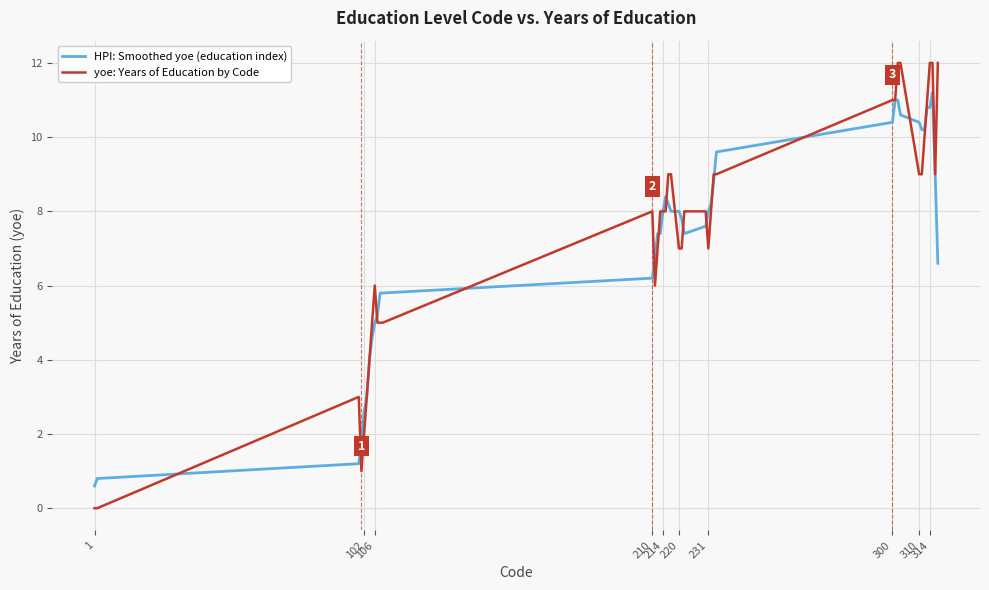

Rank the series by their maximum value, from lowest to highest.

HPI: Smoothed yoe (education index), yoe: Years of Education by Code